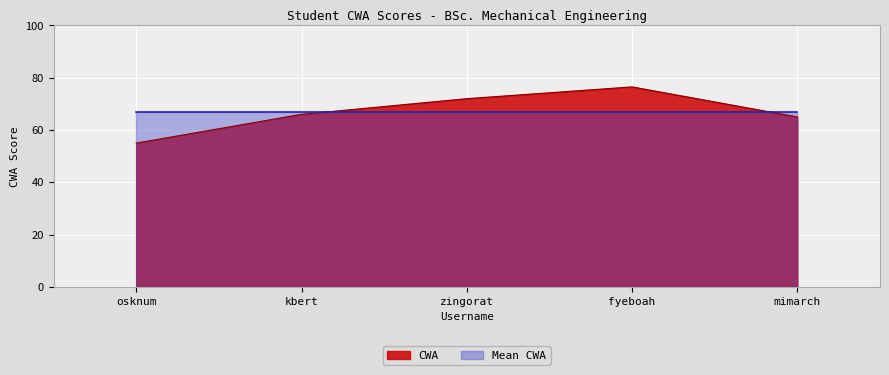

What is the difference between the maximum and minimum values?

21.5